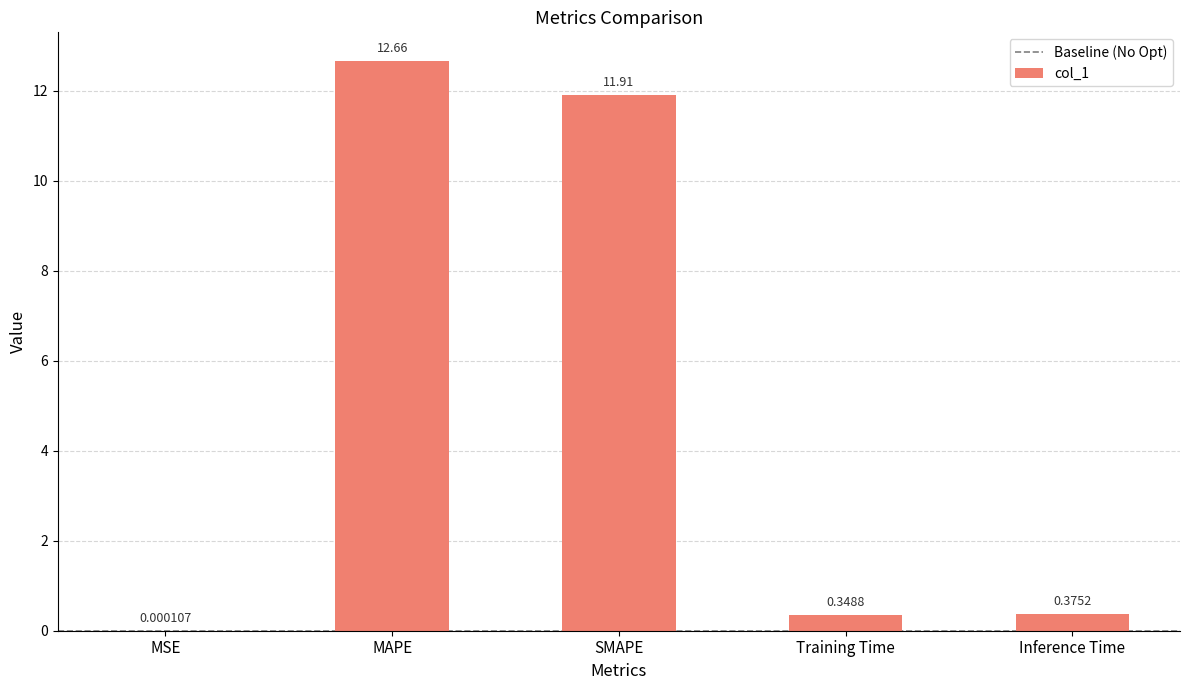

What is the sum of all values?

25.3